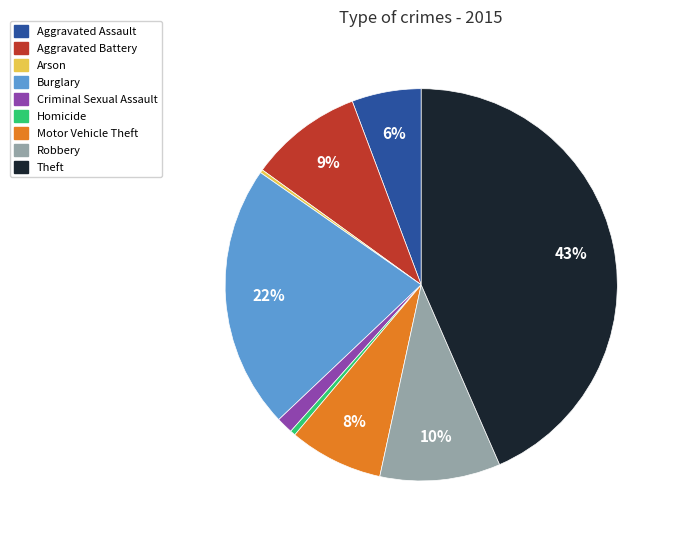

Is it true that Aggravated Battery is 9% of the pie?

True